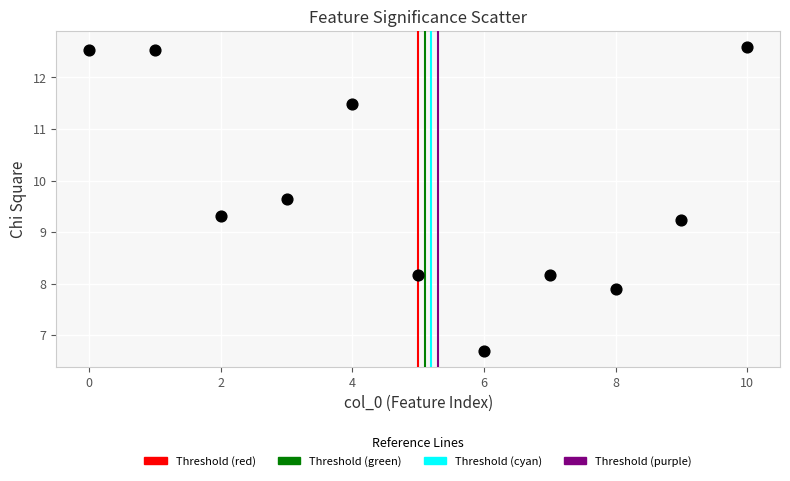

What is the range of Y values (max minus min)?

5.9